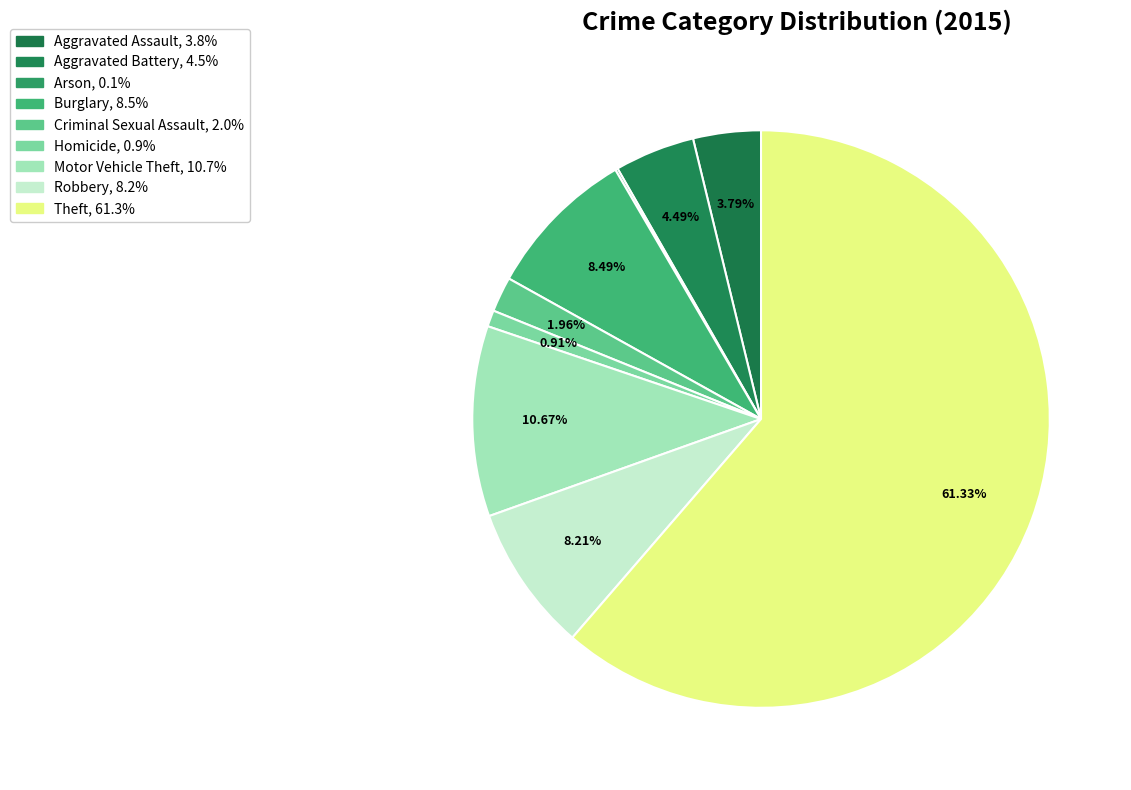

How many segments does this pie chart have?

9